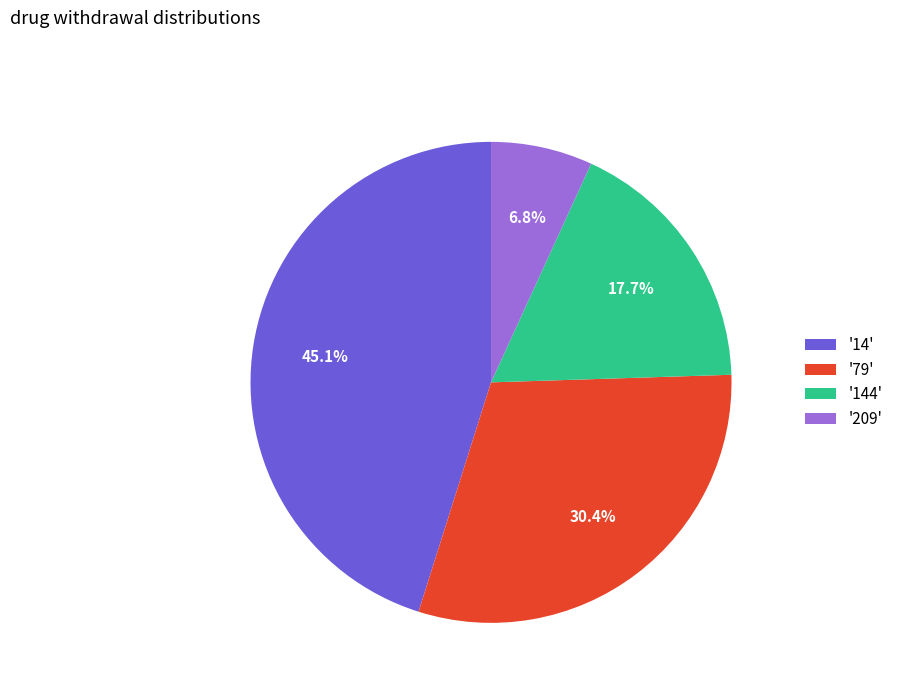

Between '14' and '79', which is larger?

'14'